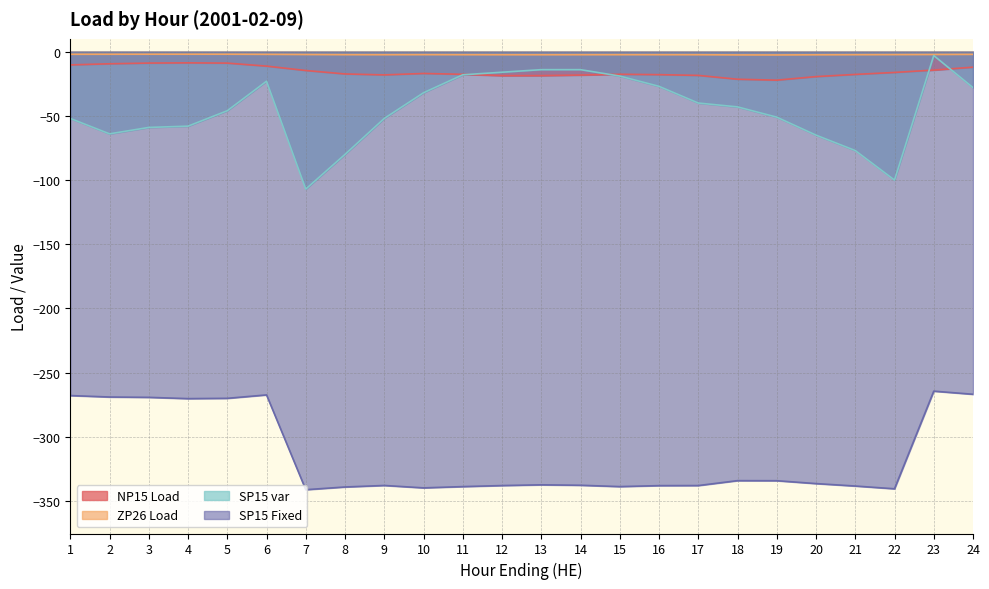

Which series ends up on top after the final intersection of SP15 var and NP15 Load?

NP15 Load